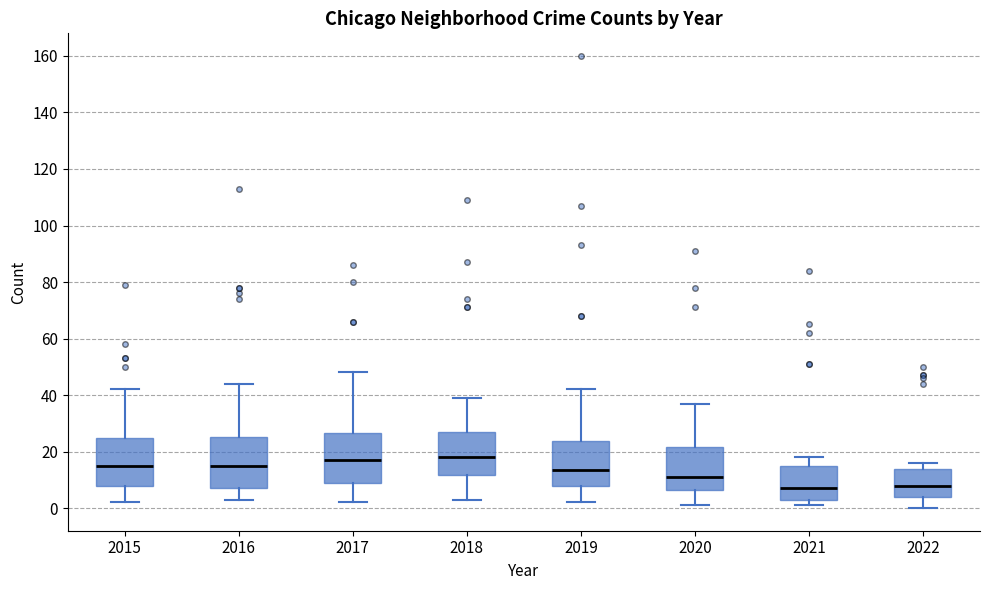

Reading left to right, transcribe this box plot: for each box, give where its median line is, the range the box spans, and where its two whiskers end, as read against the y-axis. The values are not printed on the chart, so give them approximately, as read against the axis.

2015: median 16, box 8 to 24, whiskers 2 to 42
2016: median 16, box 8 to 26, whiskers 4 to 44
2017: median 18, box 10 to 26, whiskers 2 to 48
2018: median 18, box 12 to 28, whiskers 4 to 40
2019: median 14, box 8 to 24, whiskers 2 to 42
2020: median 12, box 6 to 22, whiskers 2 to 38
2021: median 8, box 4 to 16, whiskers 2 to 18
2022: median 8, box 4 to 14, whiskers 0 to 16